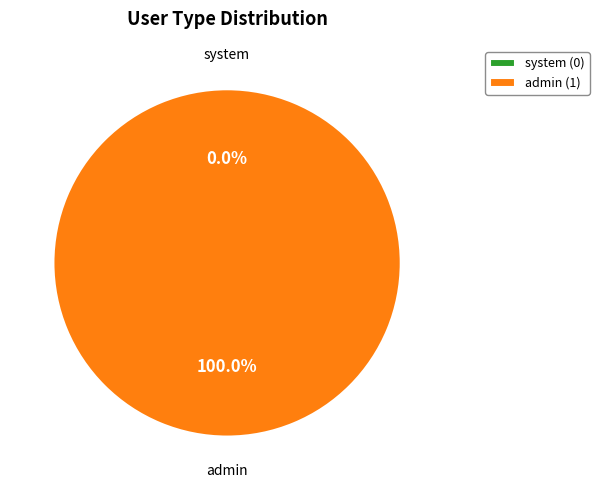

What is the largest slice in the pie chart?

admin